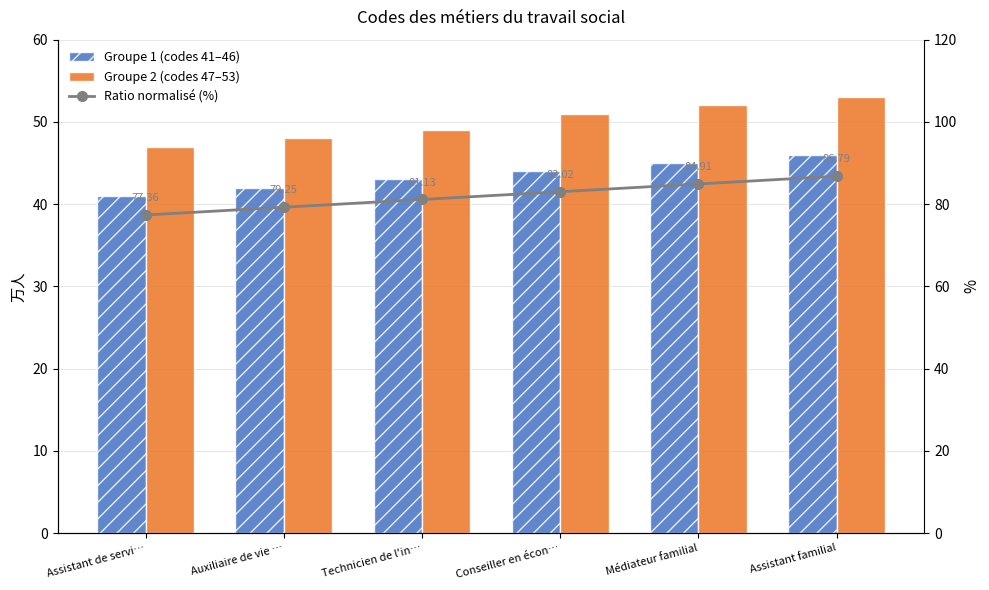

What is the greatest value displayed?

86.8